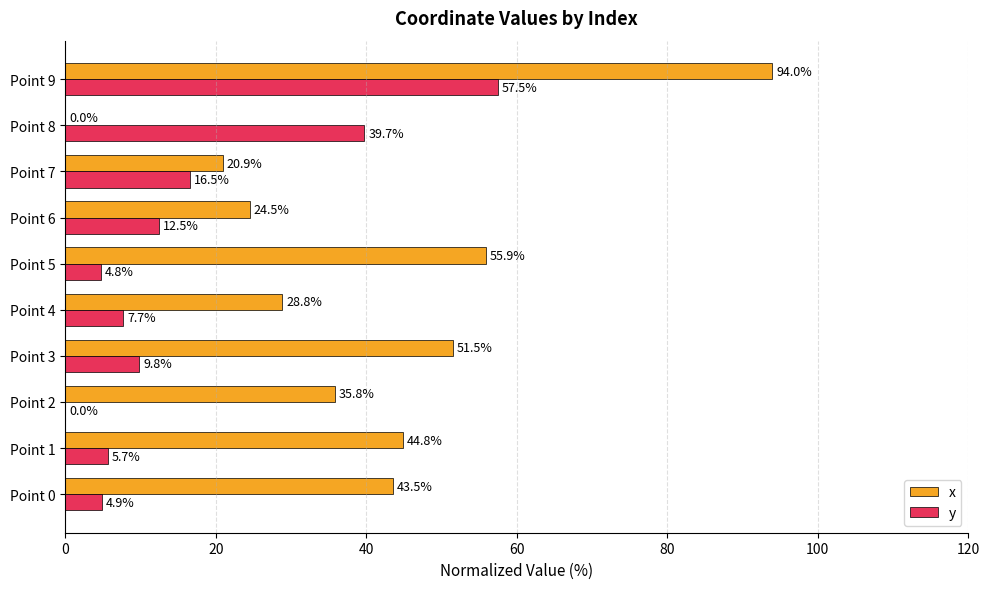

What is the sum of the y values at Point 6 and Point 0?

17.4